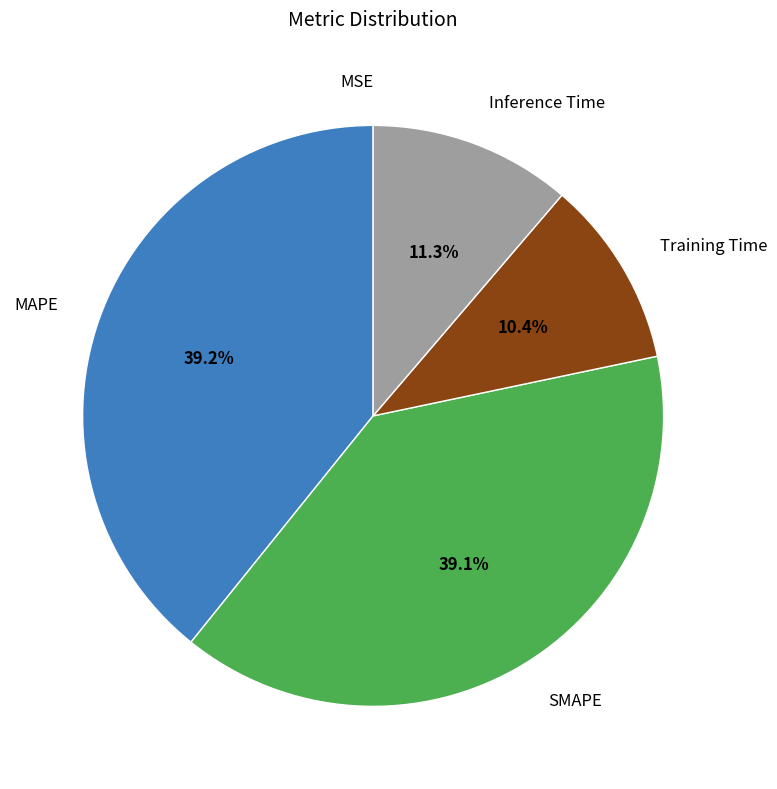

What percentage is NOT represented by Training Time?

89.6%